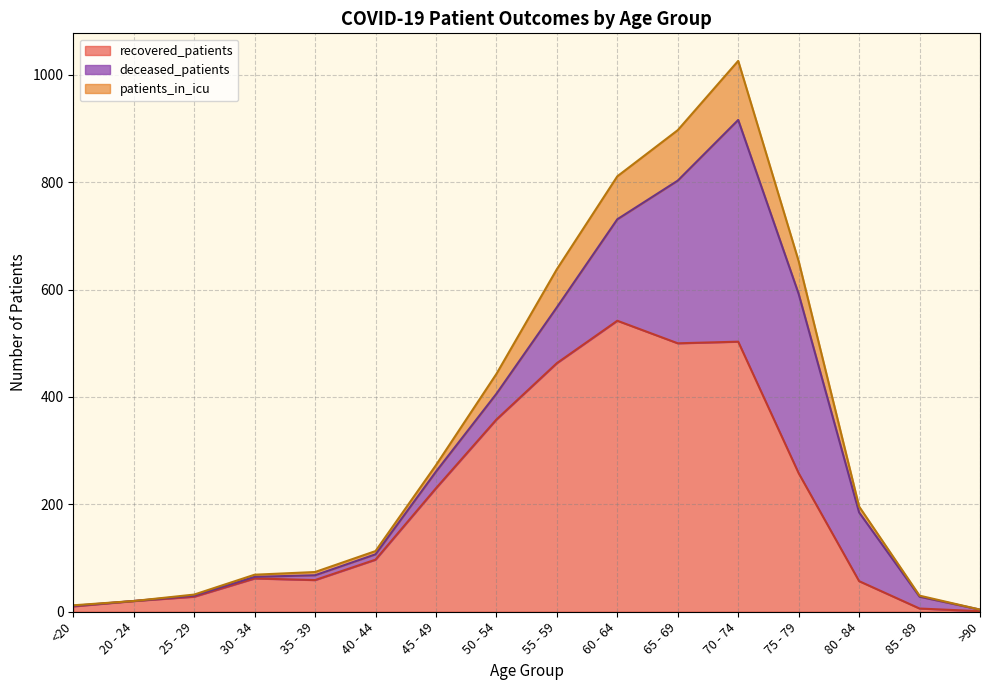

What is the maximum value shown in the chart?

1026